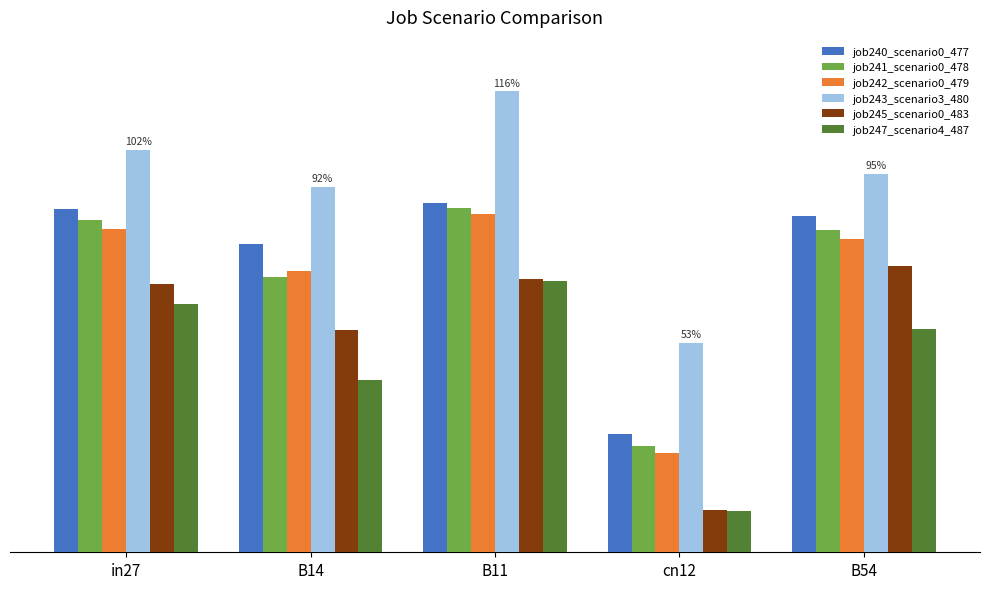

The job247_scenario4_487 series shows 0.0 at cn12. True or false?

False